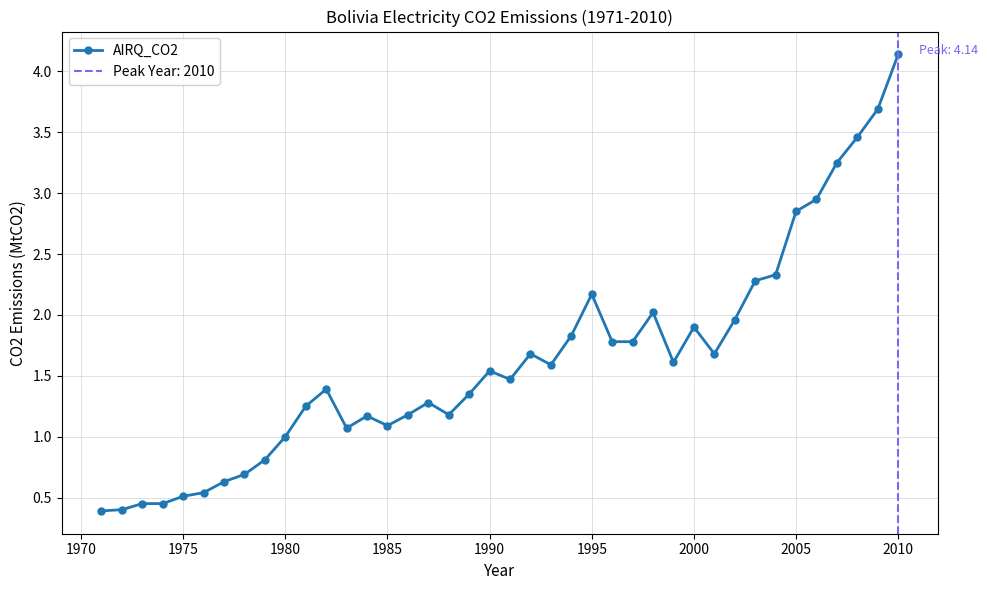

Is it true that the value at 1975 is 0.8?

False